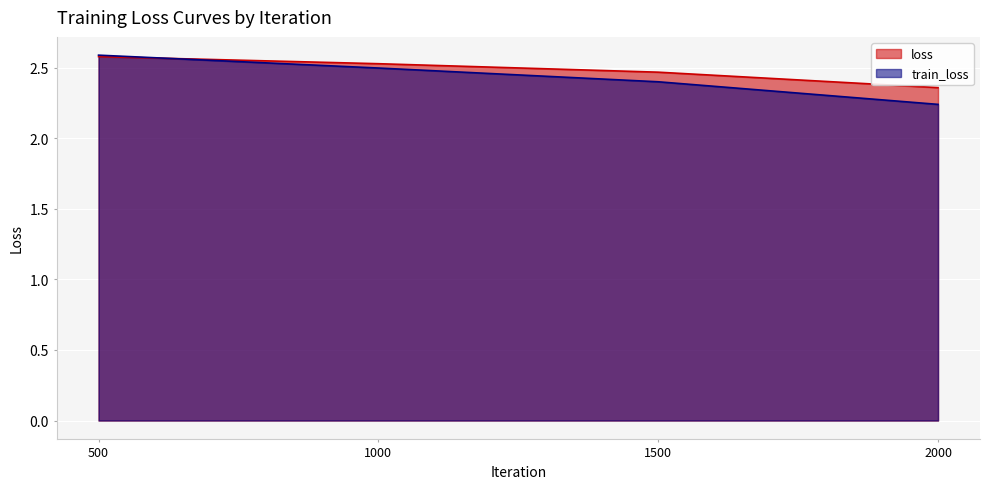

Which series ends up on top after the final intersection of loss and train_loss?

loss